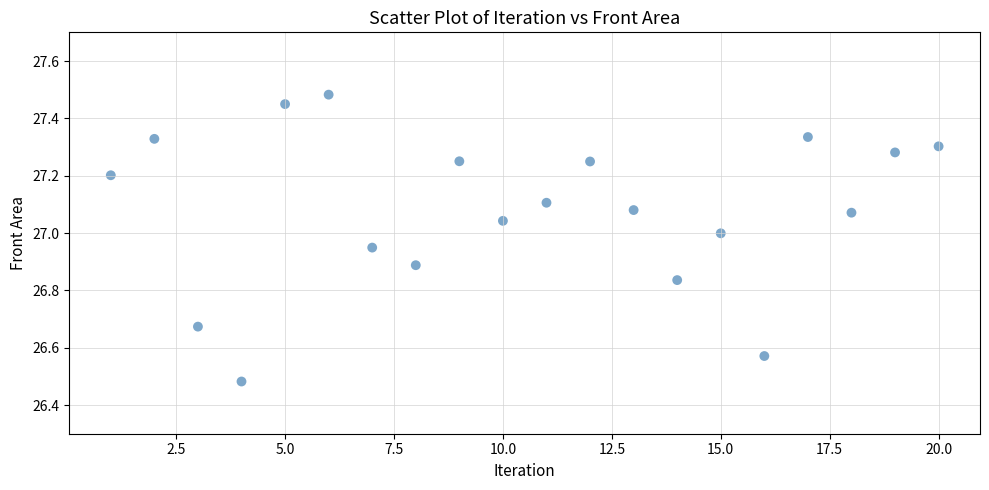

What is the range of Y values (max minus min)?

1.0